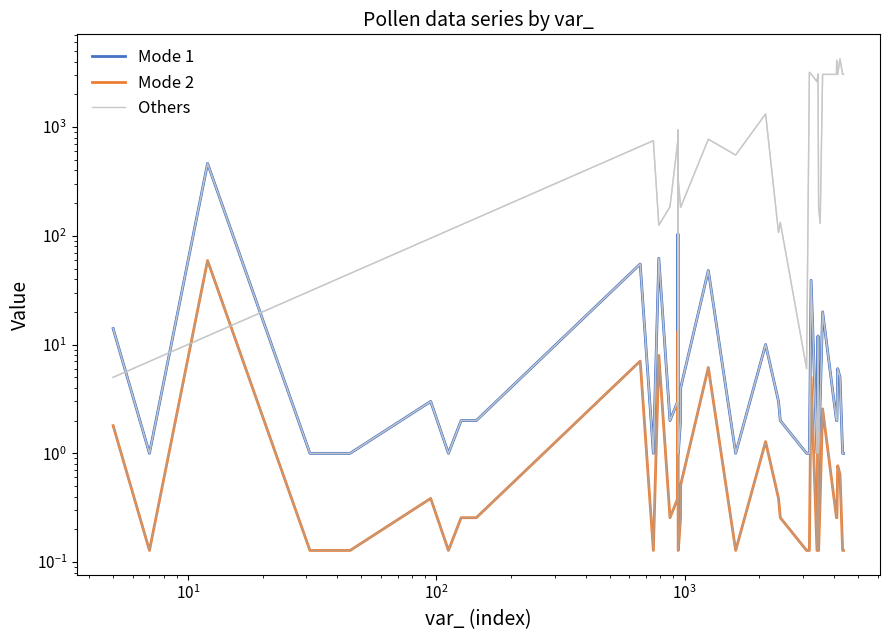

How many interior local peaks does the Mode 2 series have?

11